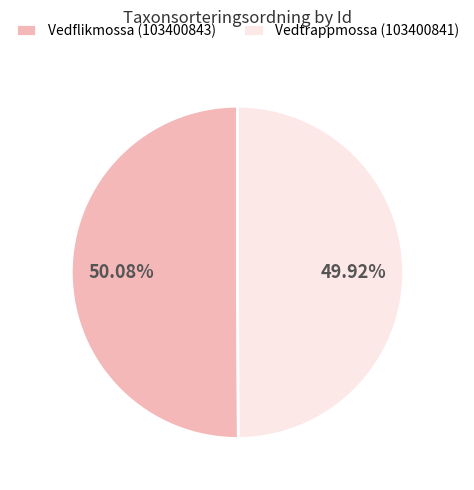

To the nearest percent, what percentage of the pie is Vedflikmossa (103400843)?

50%